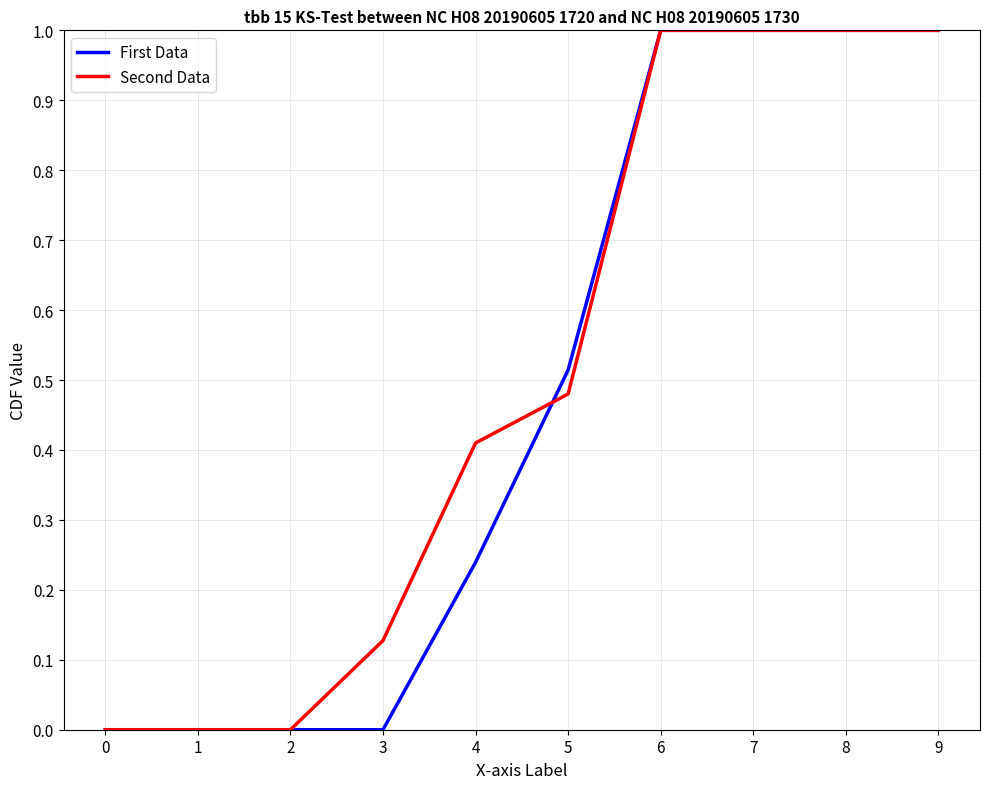

Which series has the largest total across all categories?

Second Data